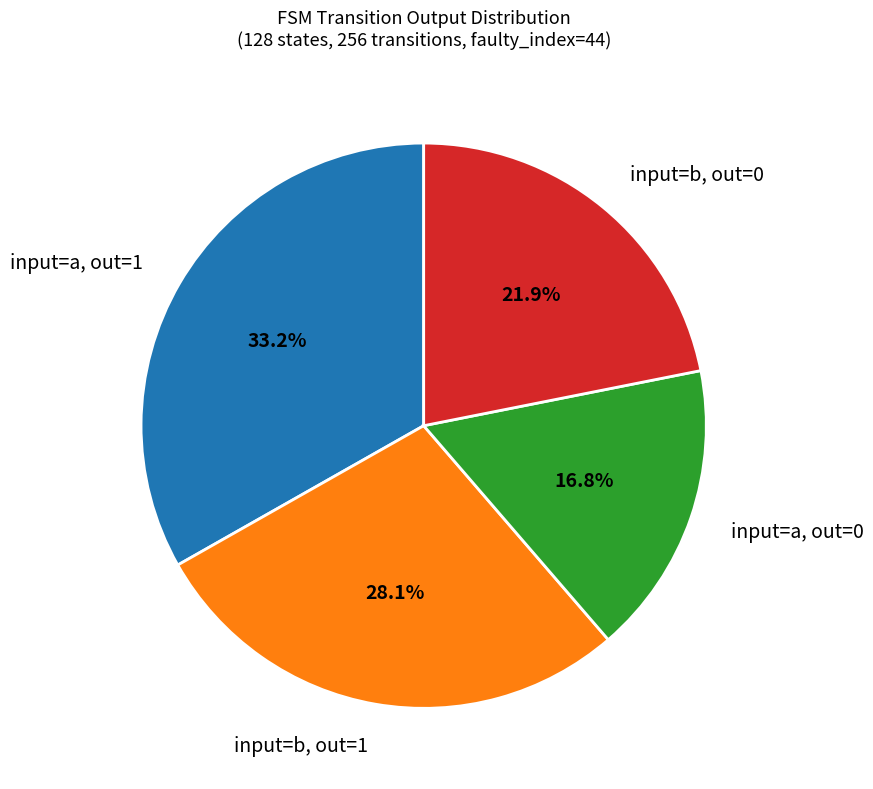

To the nearest percent, what is the average slice percentage?

25%